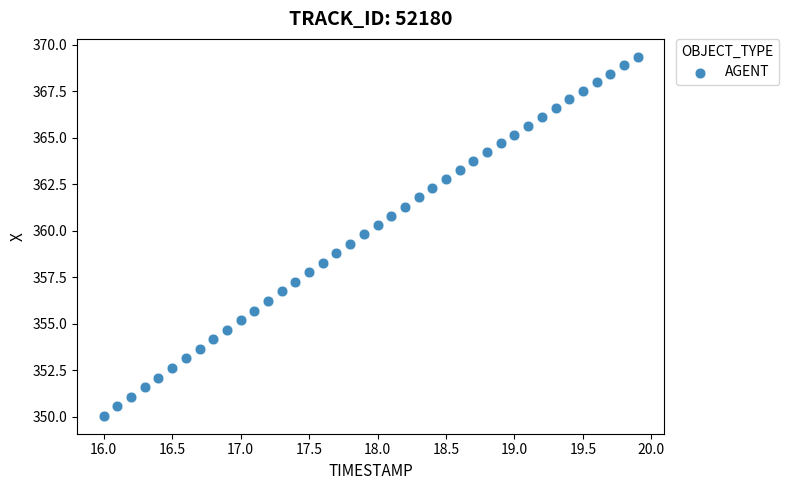

What is the range of Y values (max minus min)?

19.3